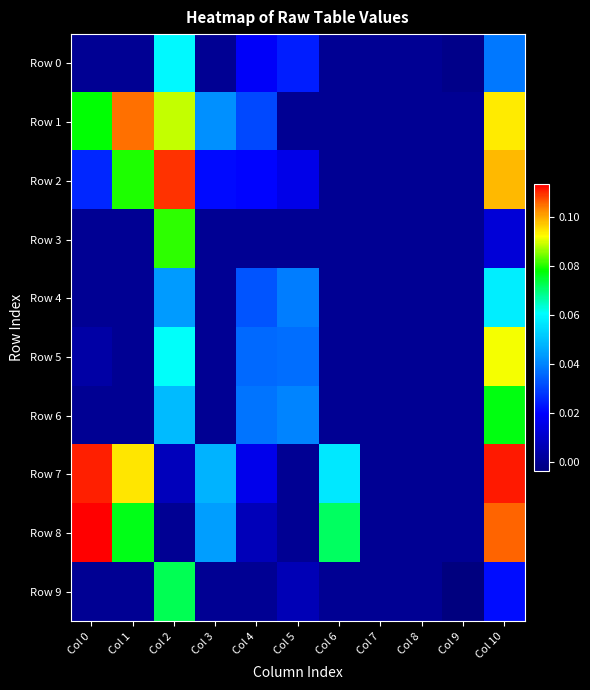

Rank the series at Col 8 from highest to lowest value.

Row 0, Row 1, Row 2, Row 3, Row 4, Row 5, Row 6, Row 7, Row 8, Row 9